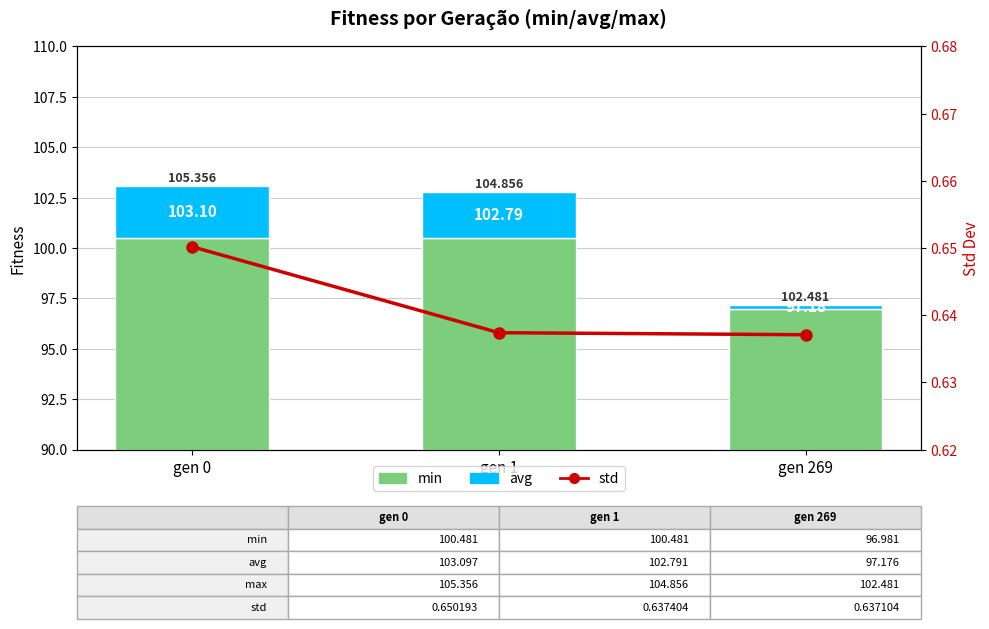

At which category is the sum across all series the highest?

gen 0